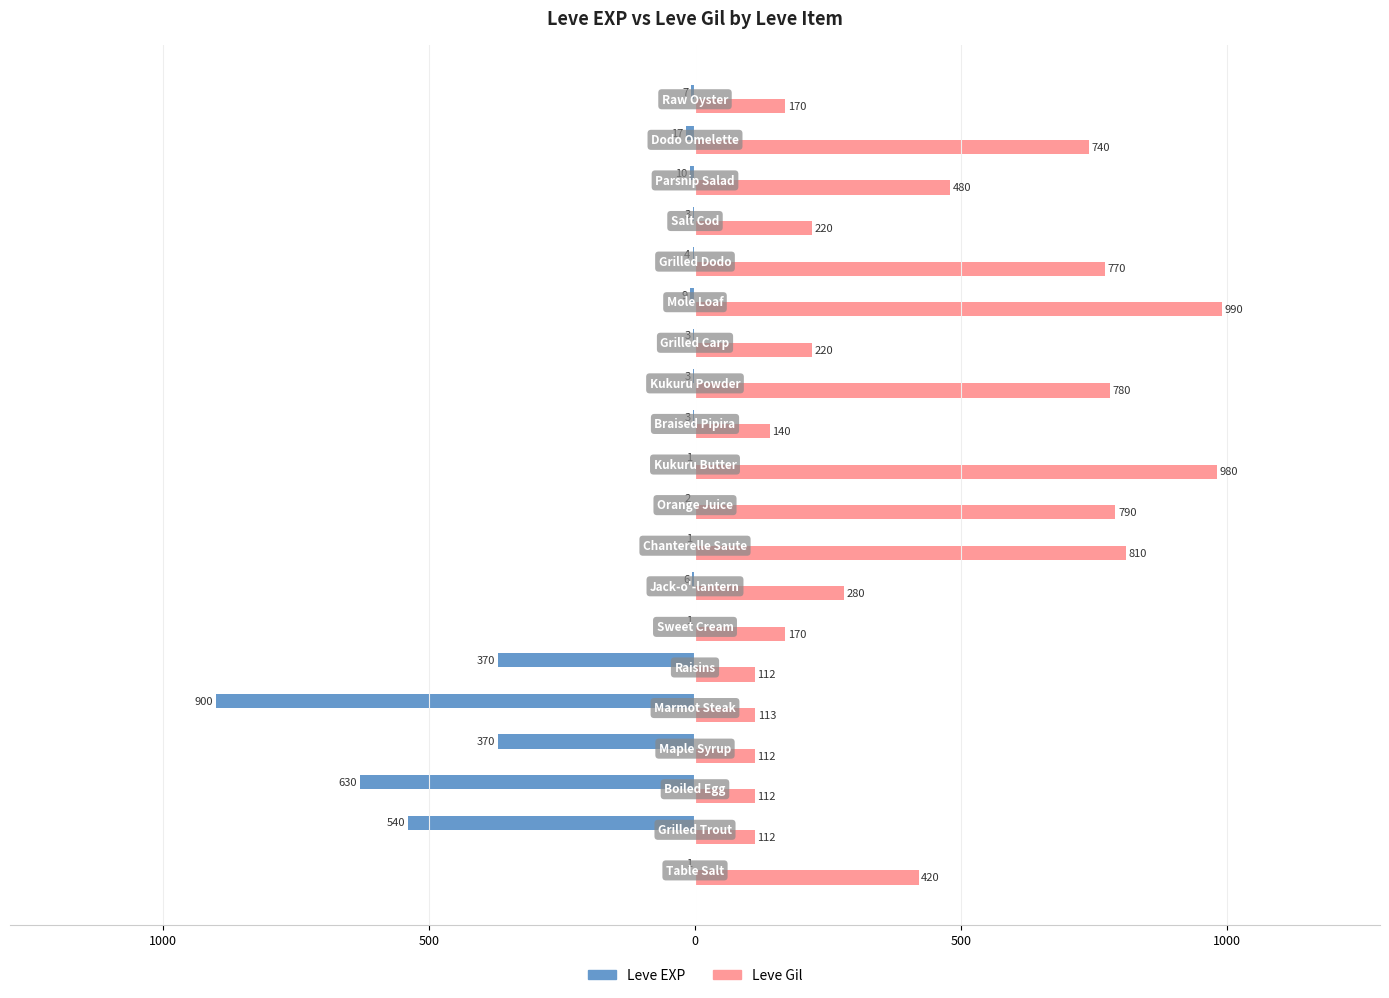

What is the value of the Leve Gil bar at the 1st from the left?

420